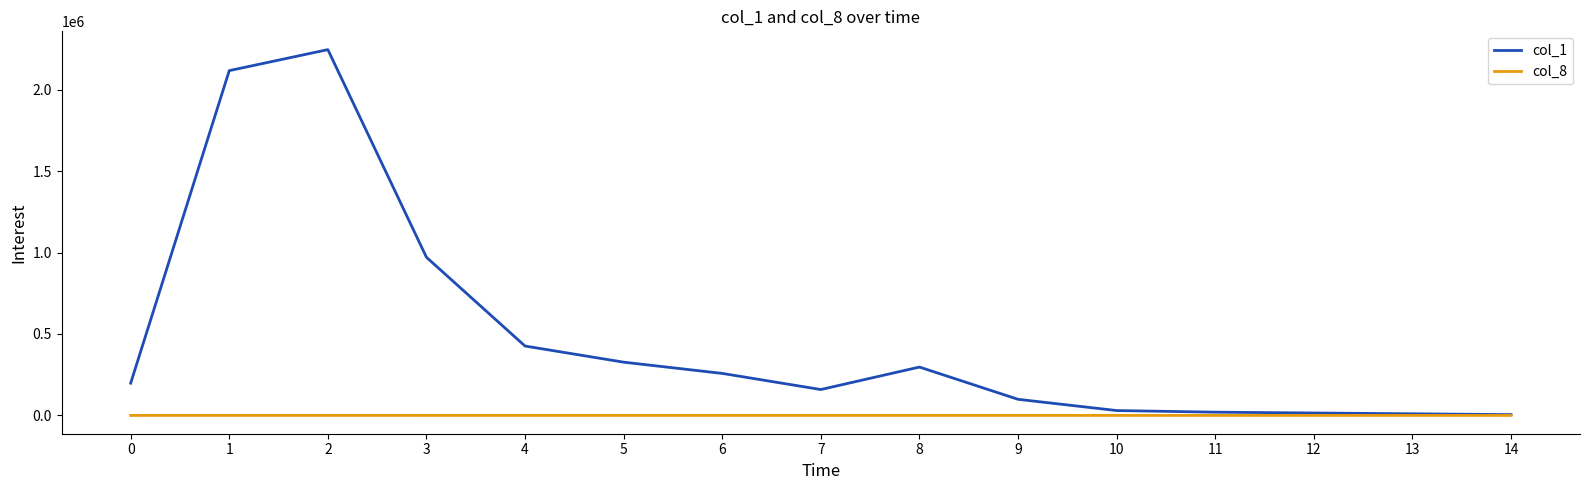

List the series in order of their overall mean, lowest first.

col_8, col_1